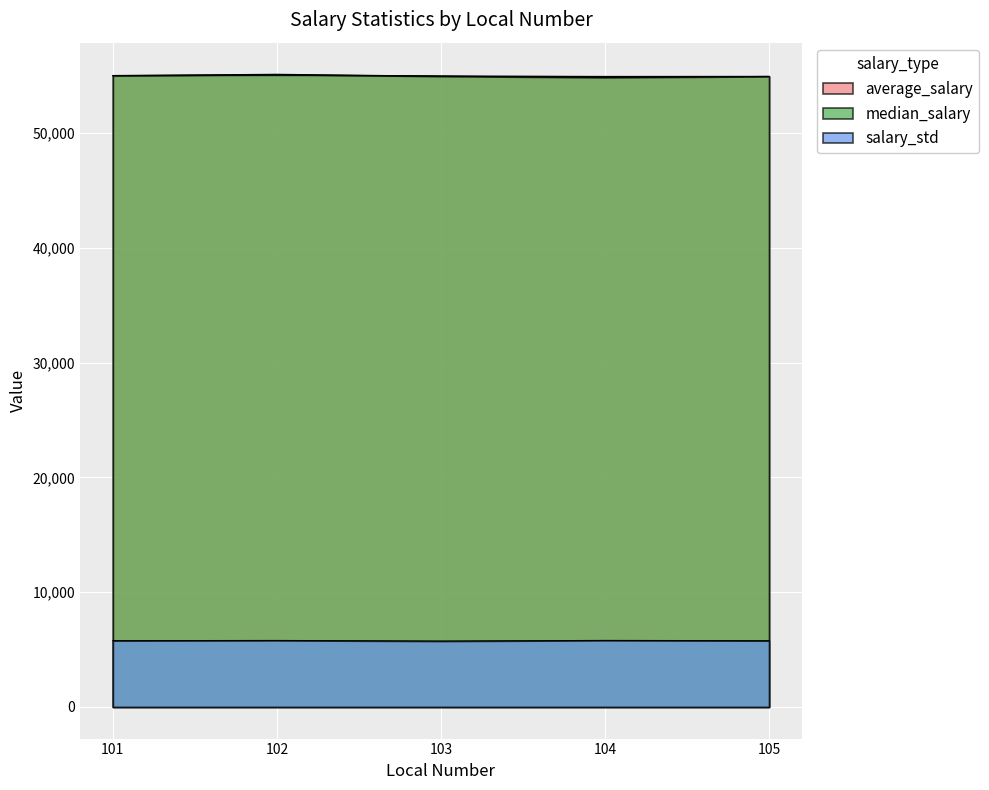

What is the difference between the maximum and second lowest values in the average_salary series?

98.0